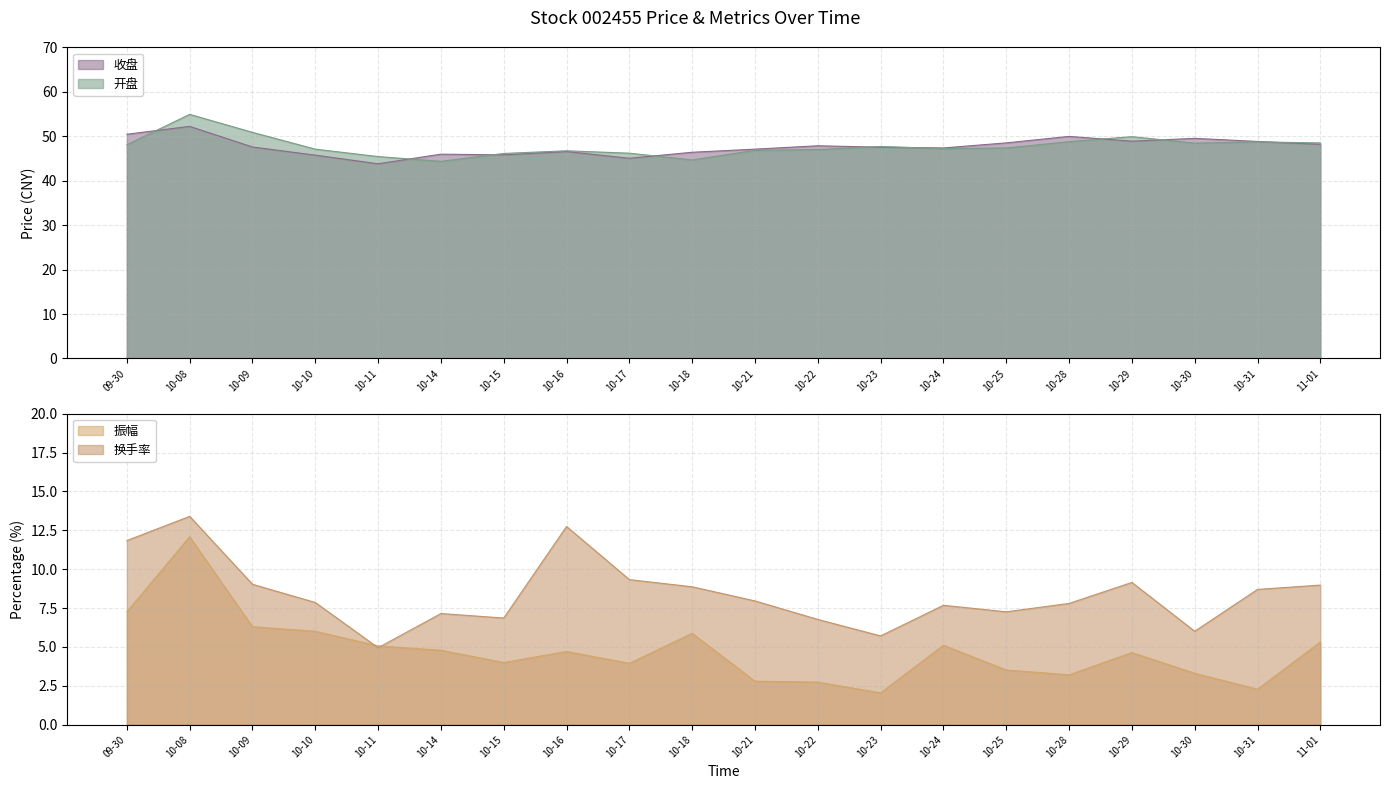

Where is the first local maximum for 收盘?

10-08